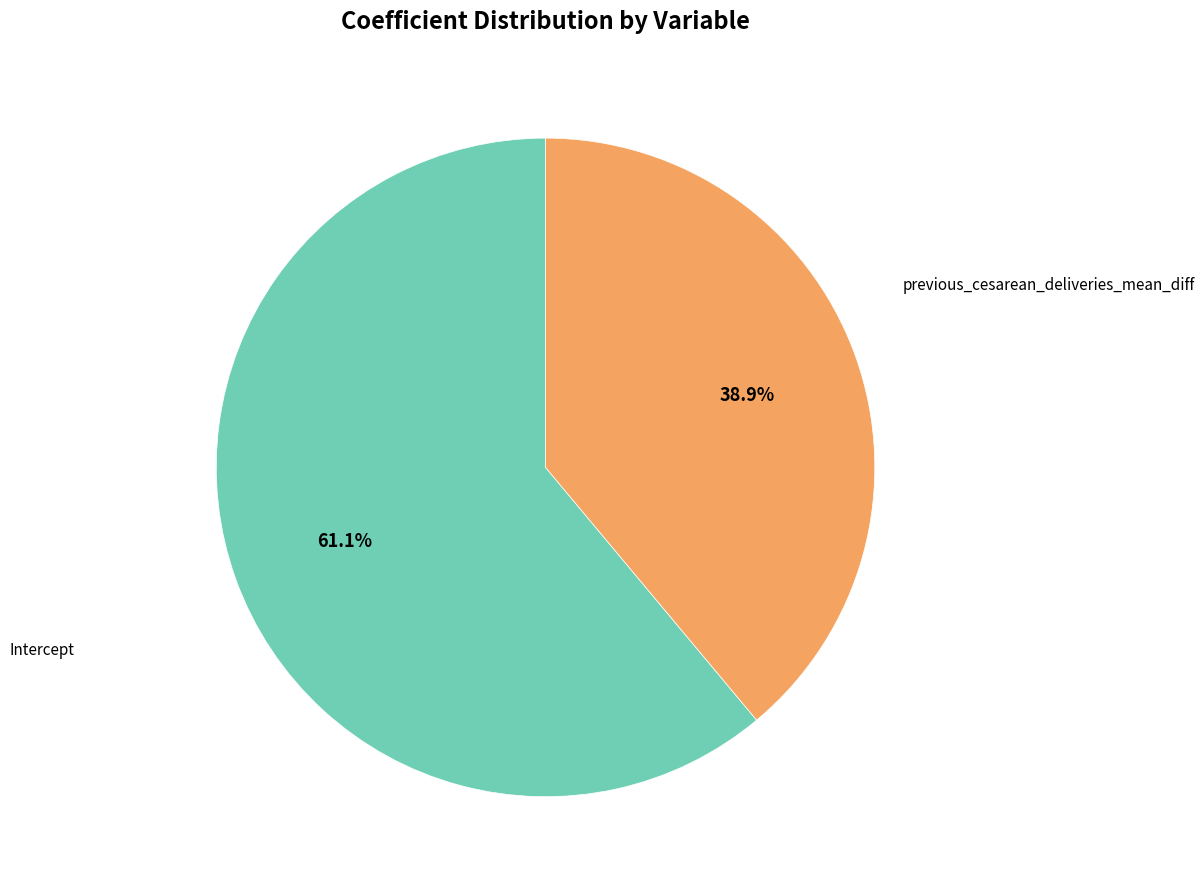

To the nearest percent, what is the average slice percentage?

50%